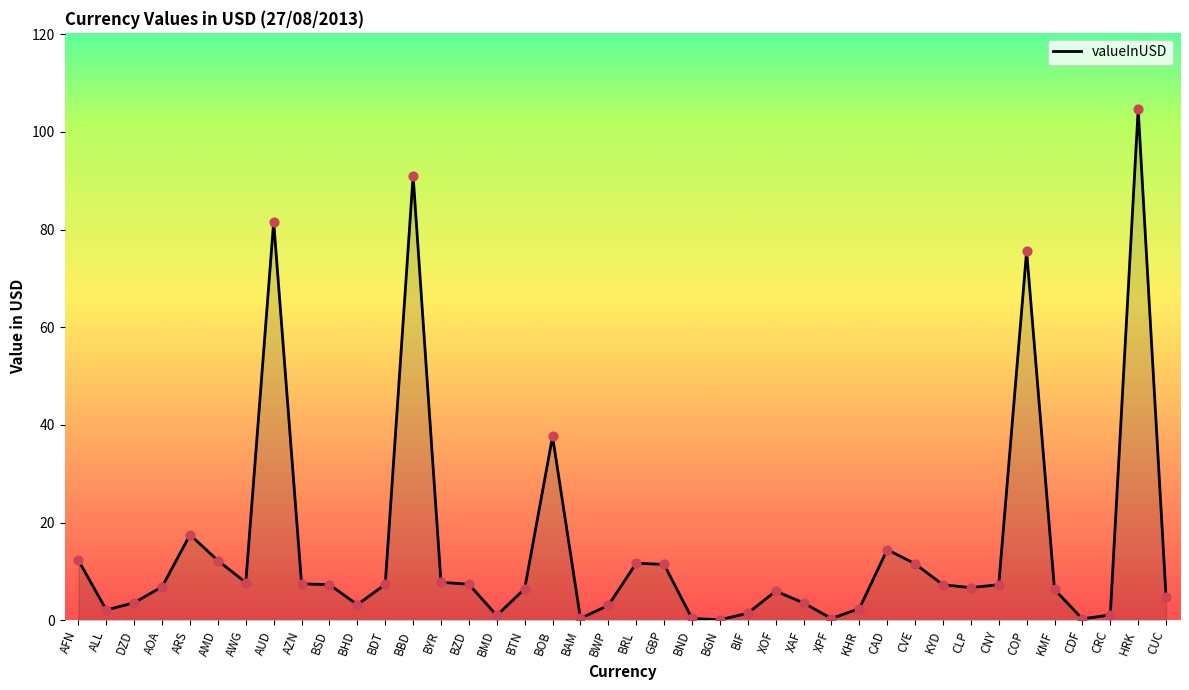

Which has a higher value, KHR or BOB?

BOB